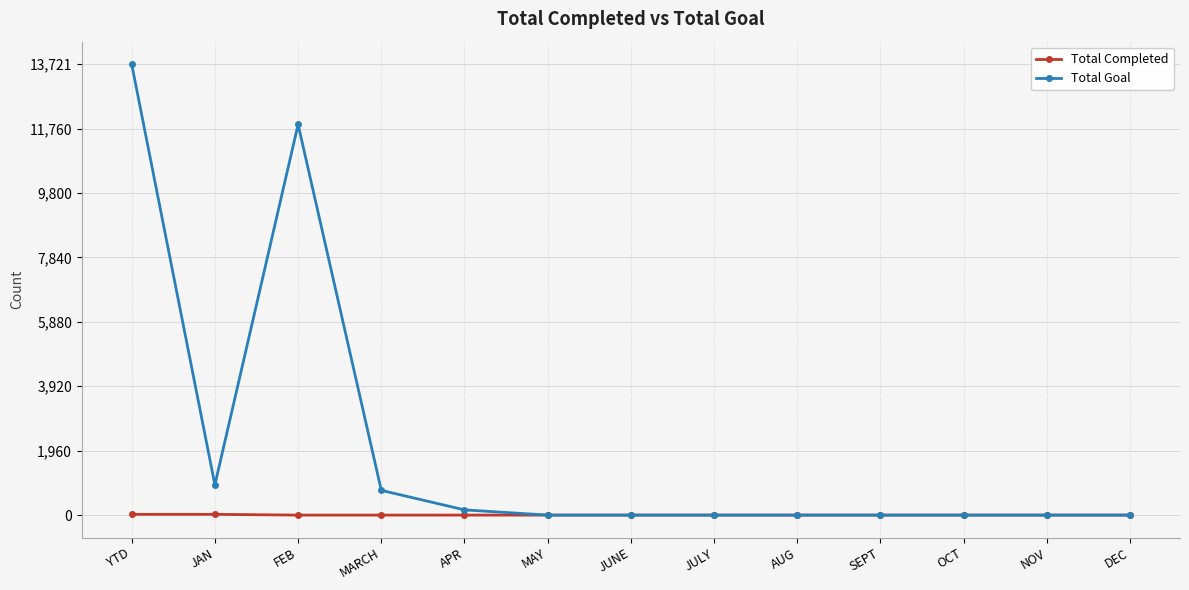

What are all the series names shown in the legend?

Total Completed, Total Goal